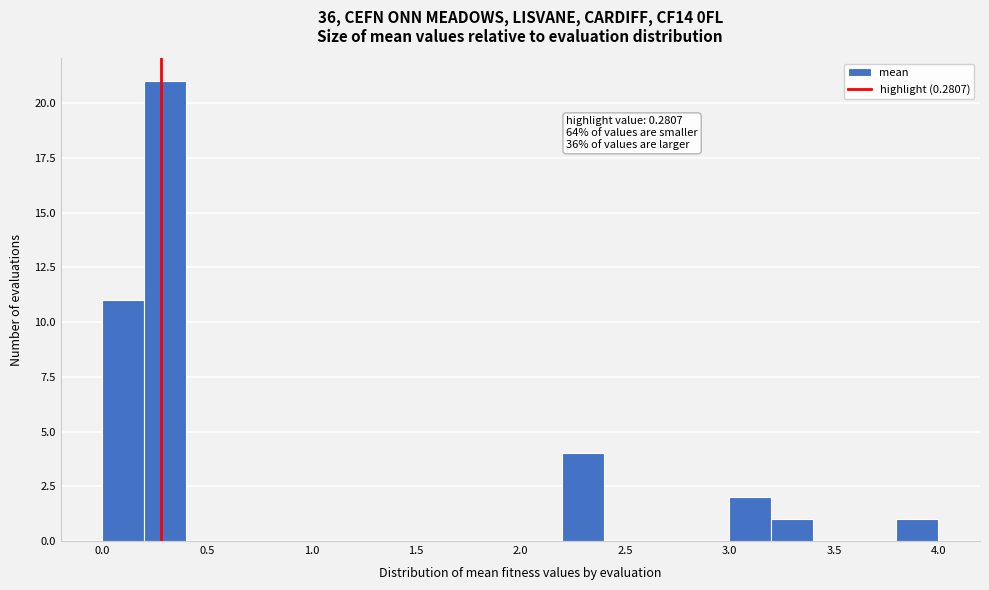

Around what value on the x-axis is the tallest bar? Give the approximate position of its centre, as read against the axis.

0.30